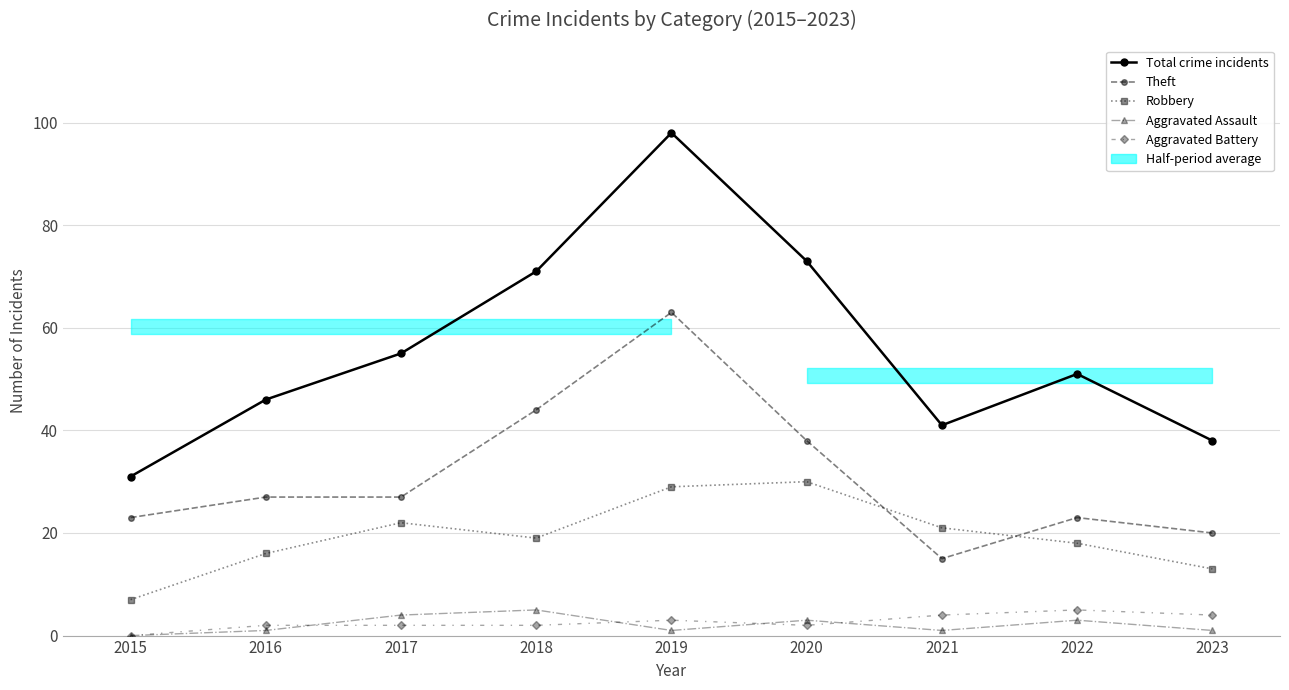

At which label does Aggravated Battery first exceed 2?

2019